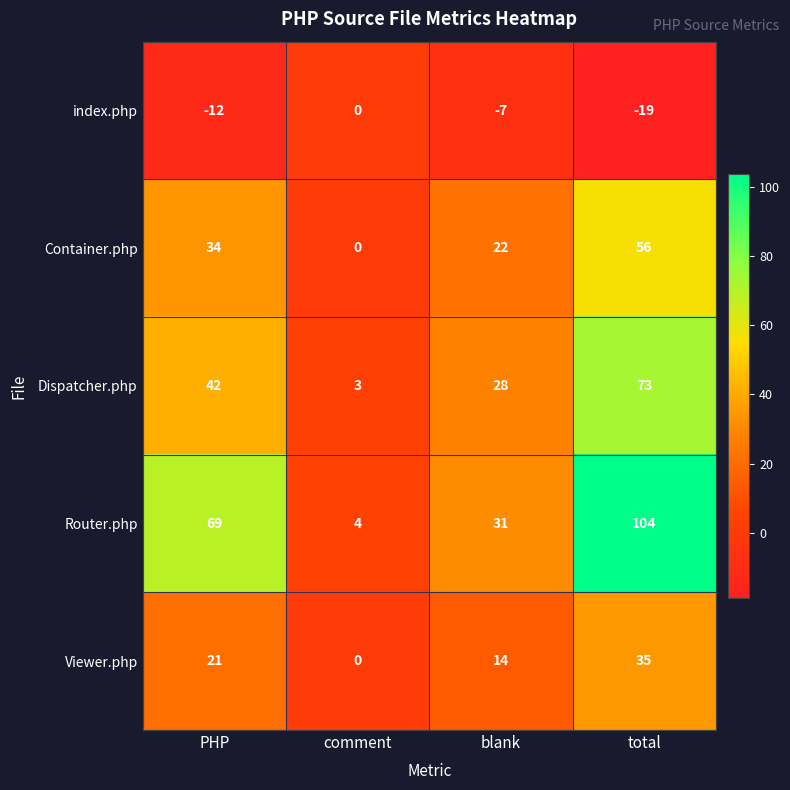

Which series has the largest total across all categories?

Router.php